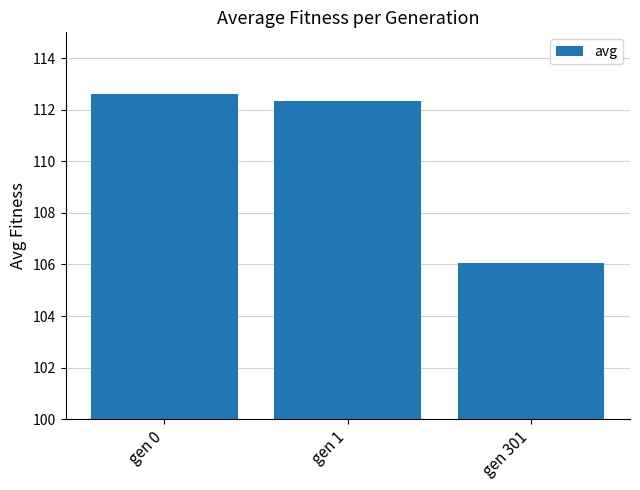

Rank the categories by value from highest to lowest.

gen 0, gen 1, gen 301